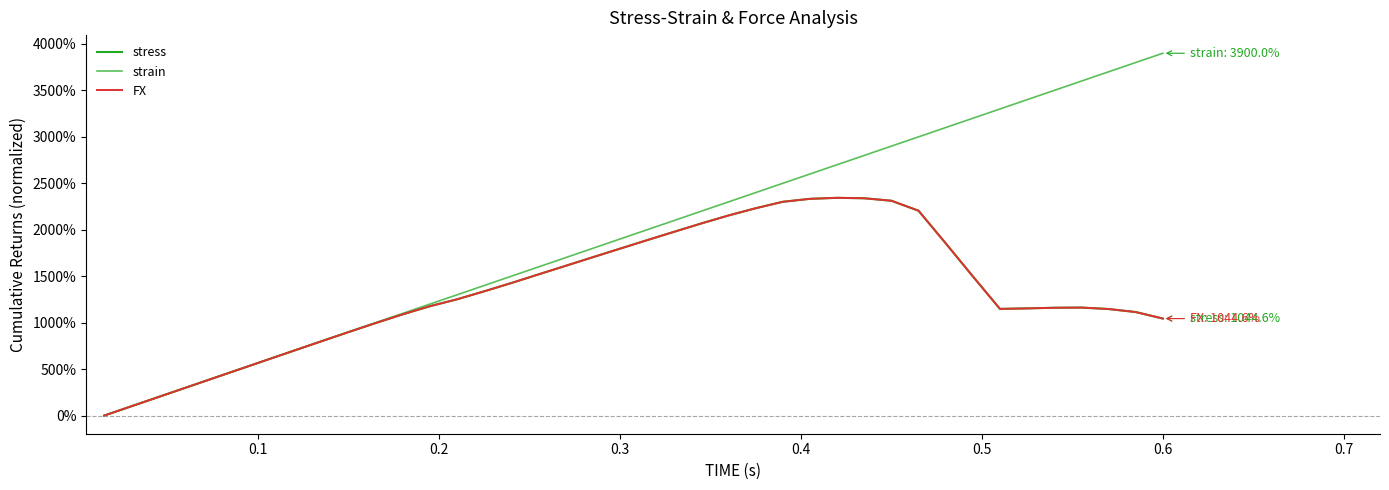

Is this an area chart (filled region under the line)?

No